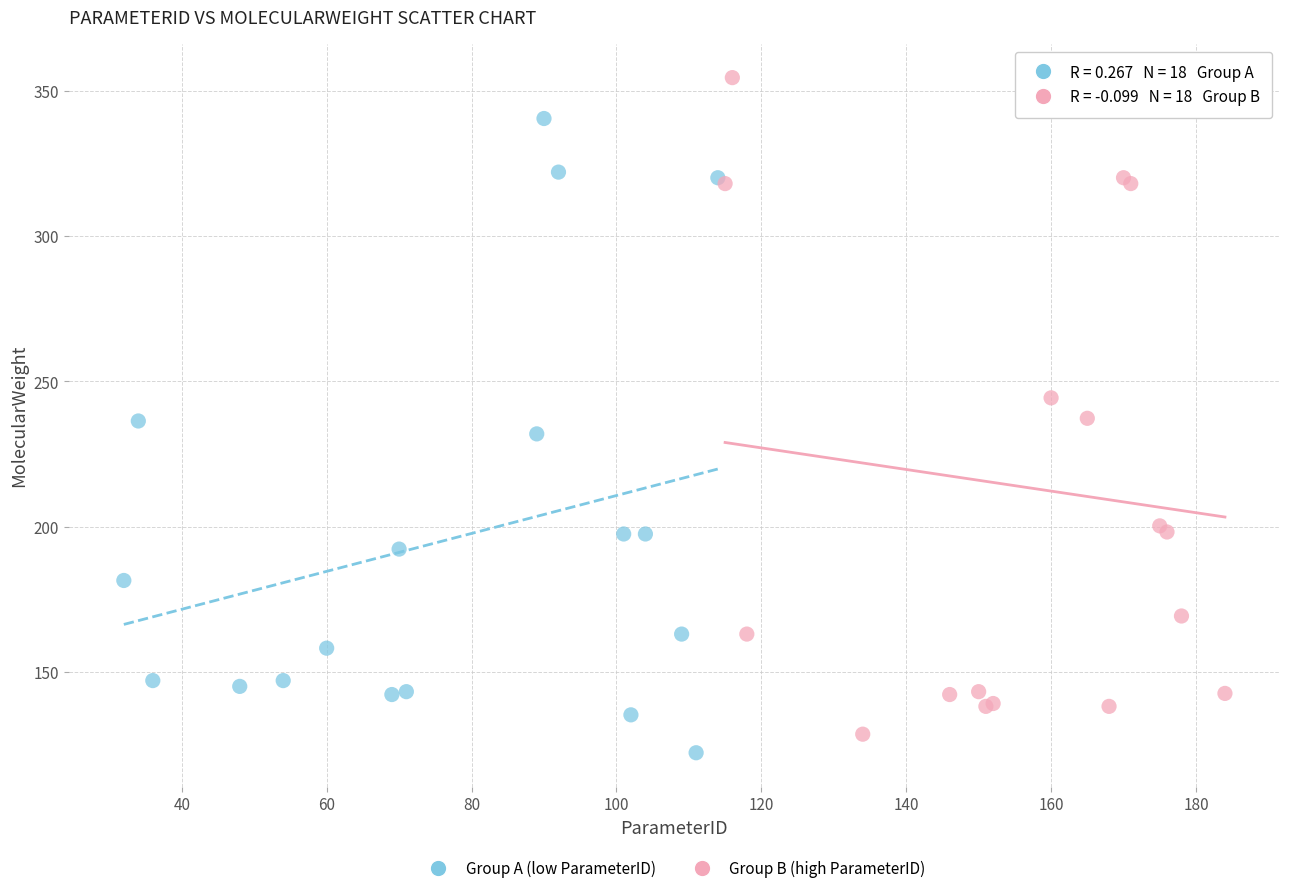

Which series contains the highest Y value?

Group B (high ParameterID)